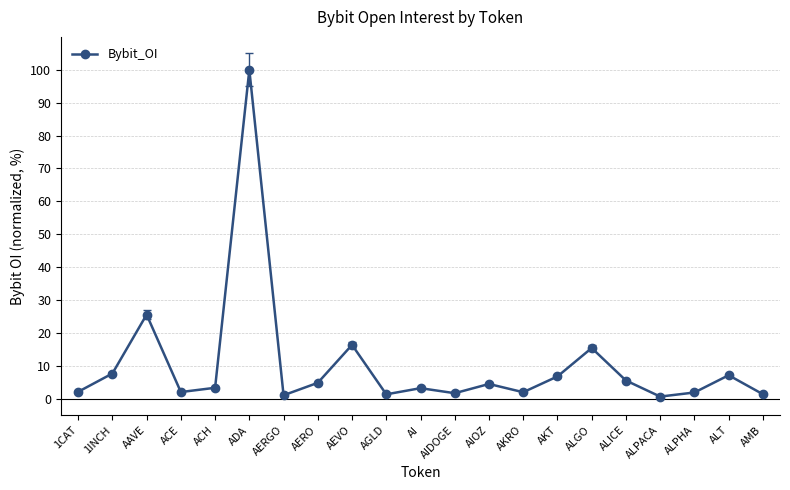

Which has a higher value, ALGO or AIDOGE?

ALGO